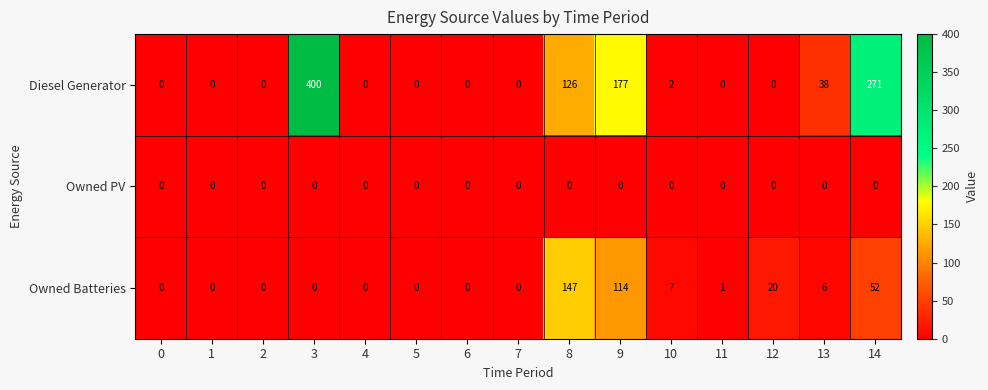

List the series in order of their overall mean, lowest first.

Owned PV, Owned Batteries, Diesel Generator